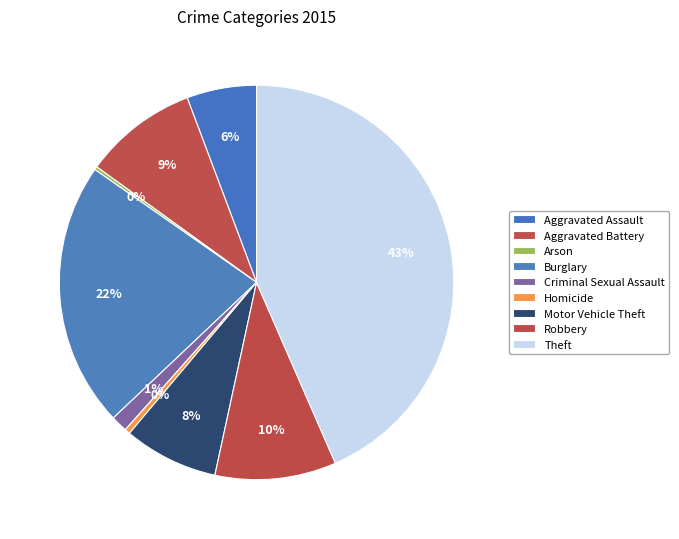

To the nearest percent, what is the combined percentage of Arson and Aggravated Assault?

6%